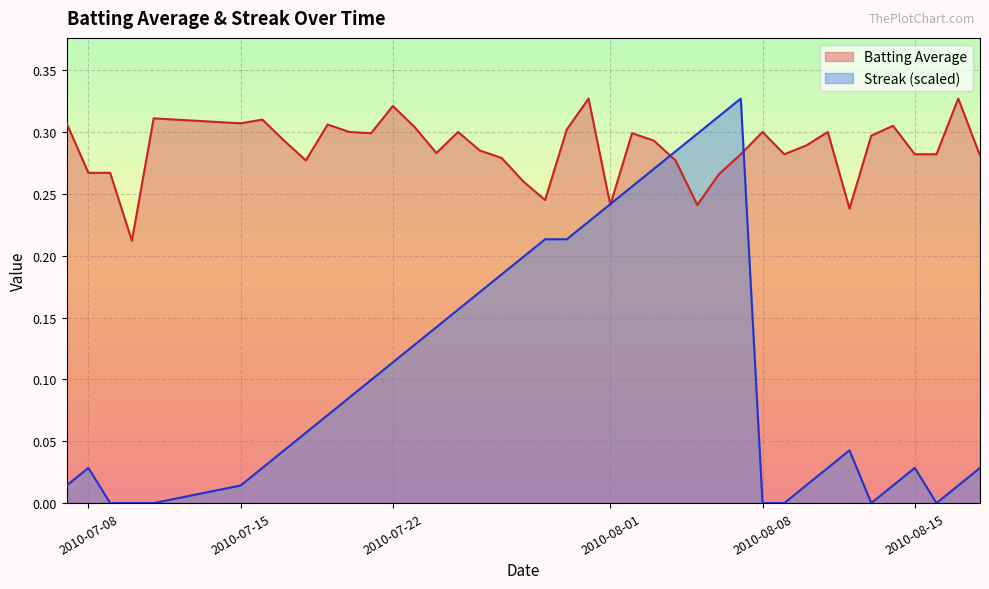

Which series has the largest range (max minus min)?

Streak (scaled)